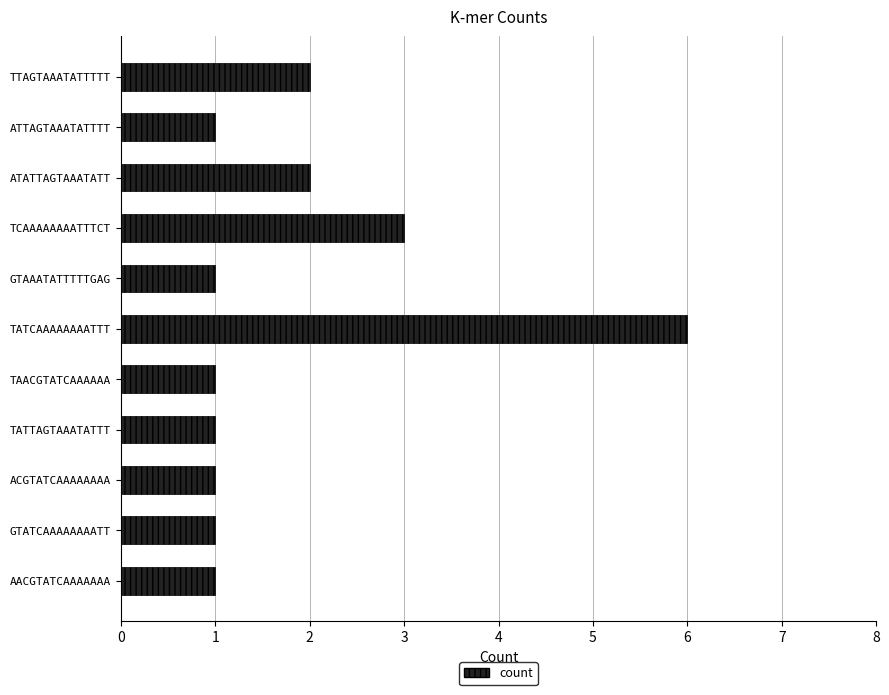

What is the sum of all values?

20